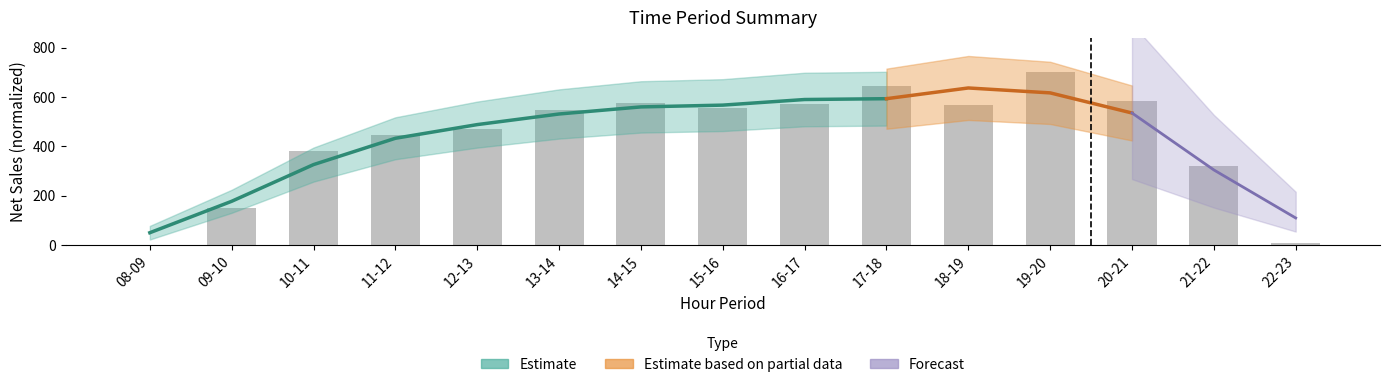

Which has a higher value, 10-11 or 22-23?

10-11